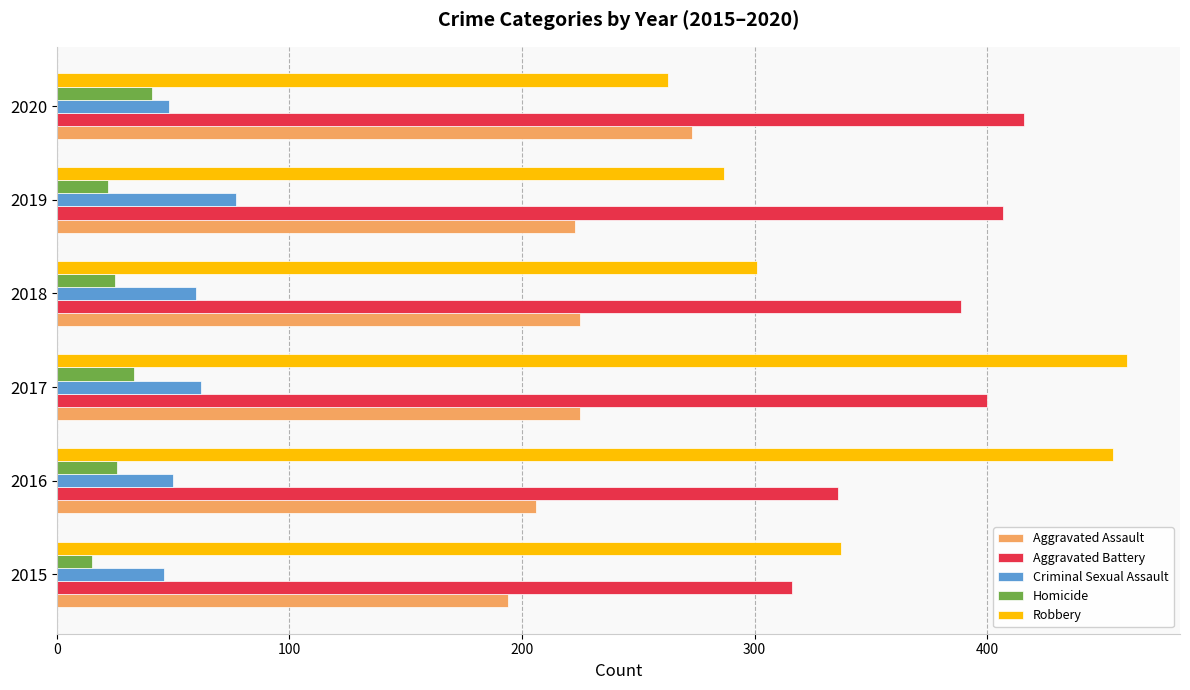

List the series in order of their peak value, highest first.

Robbery, Aggravated Battery, Aggravated Assault, Criminal Sexual Assault, Homicide